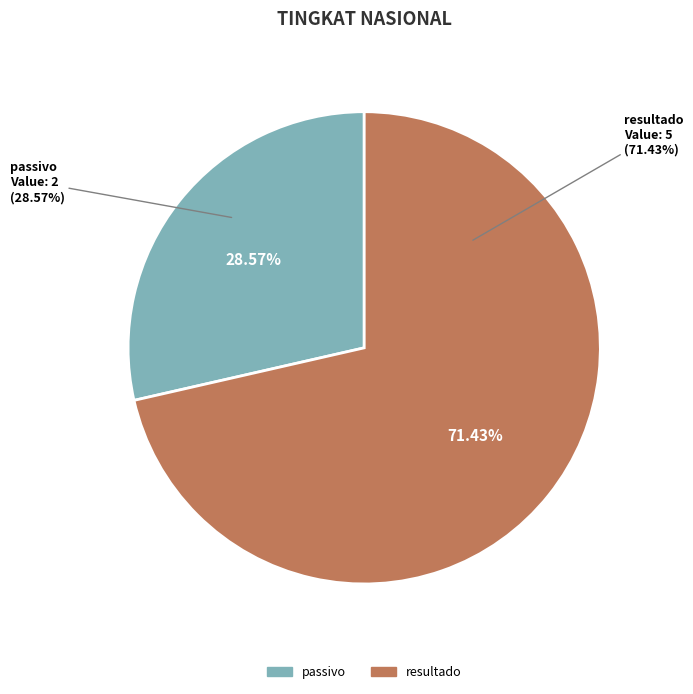

Count the number of slices in the pie.

2